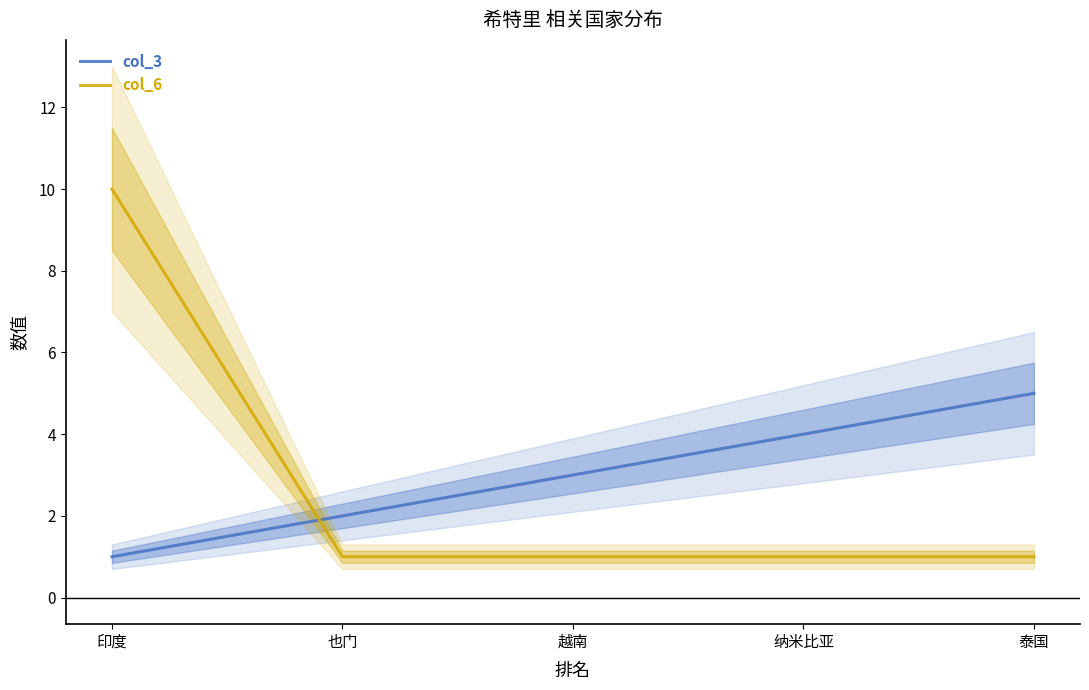

Does the chart have visible grid lines?

No